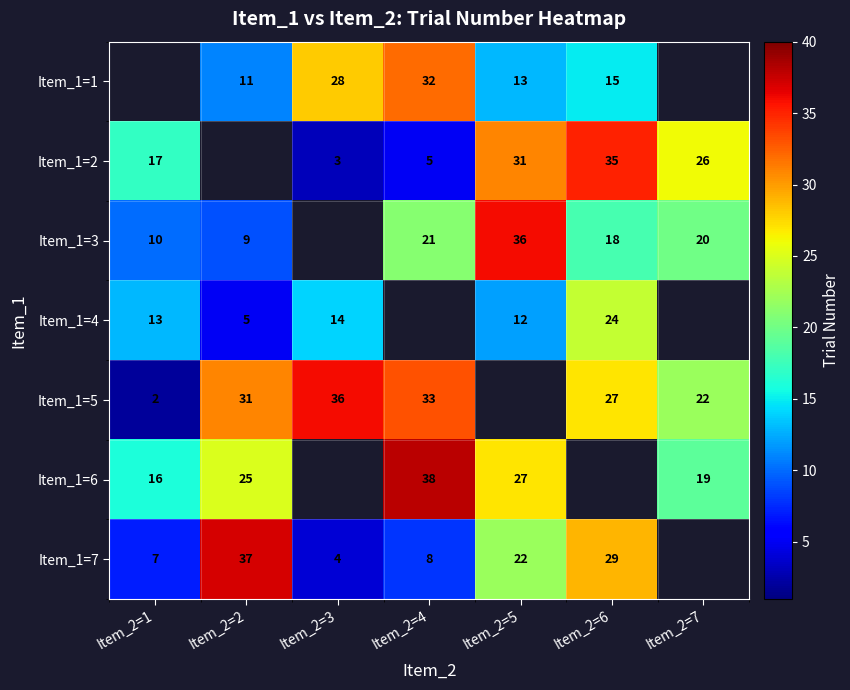

The value of Item_1=6 at Item_2=5 is 13. True or false?

False